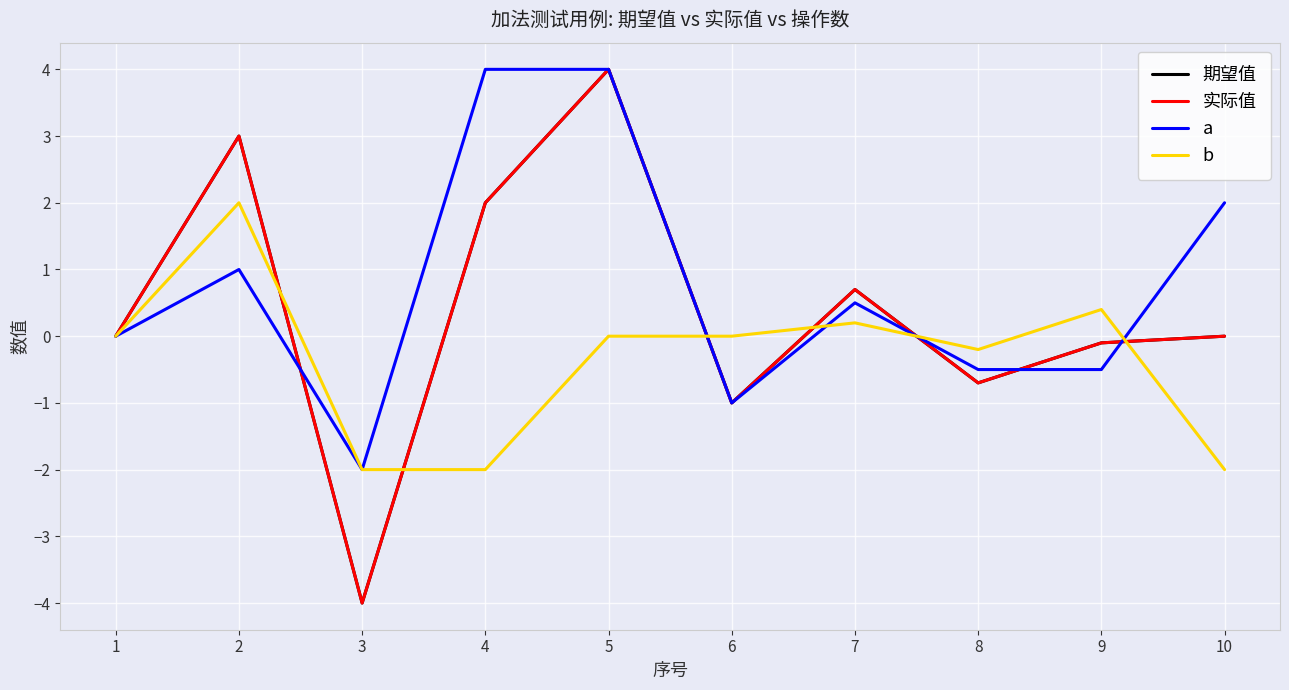

Is this an area chart (filled region under the line)?

No